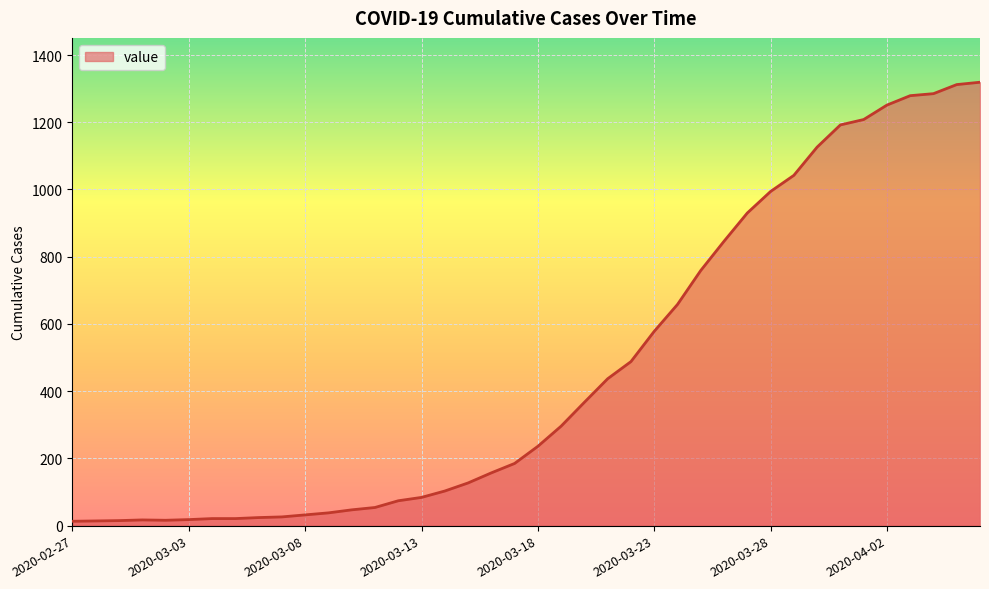

Does the chart have visible grid lines?

Yes